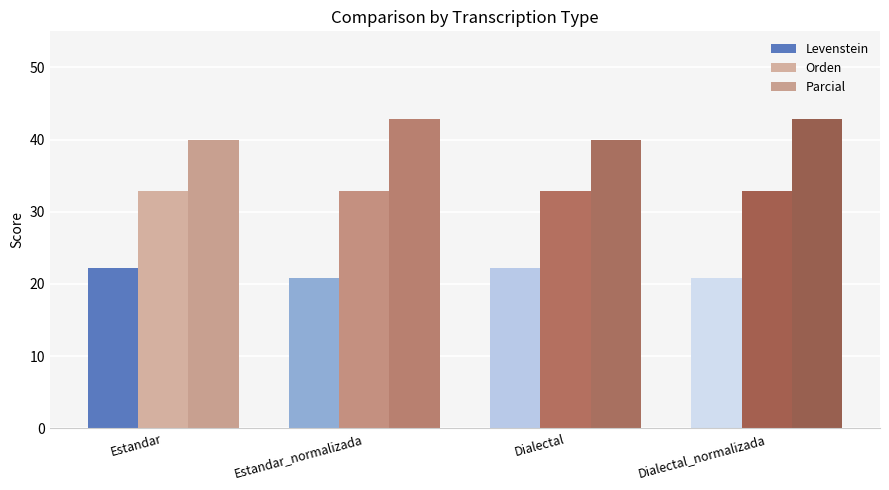

Reading left to right, list all the values displayed in this chart.

Levenstein: 22.2	20.8	22.2	20.8
Orden: 32.8	32.8	32.8	32.8
Parcial: 40.0	42.9	40.0	42.9